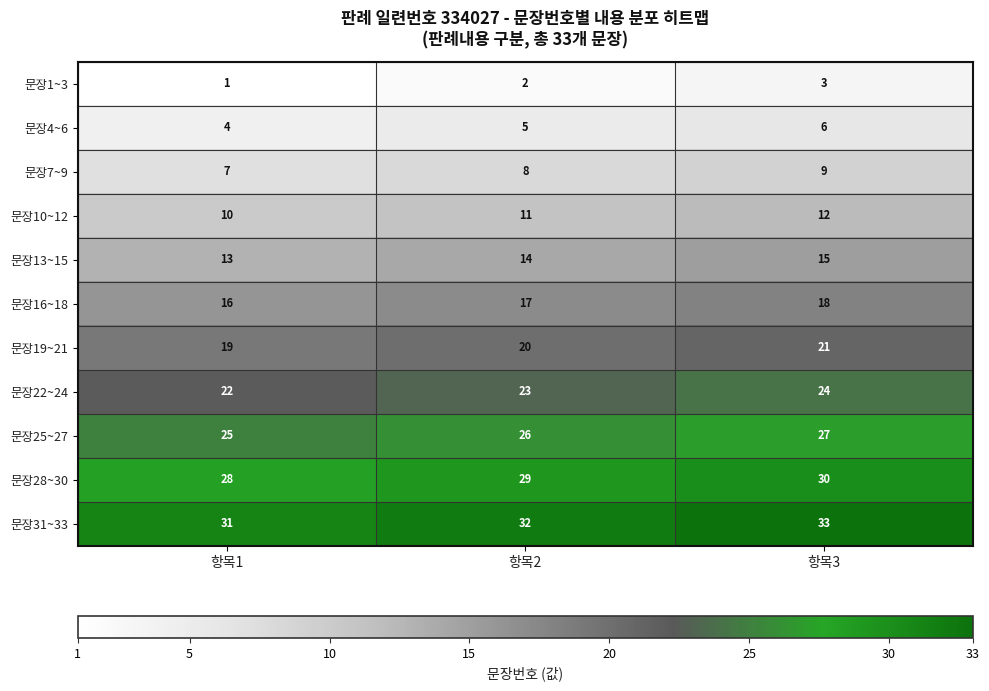

What is the difference between the highest and lowest values at 항목3?

30